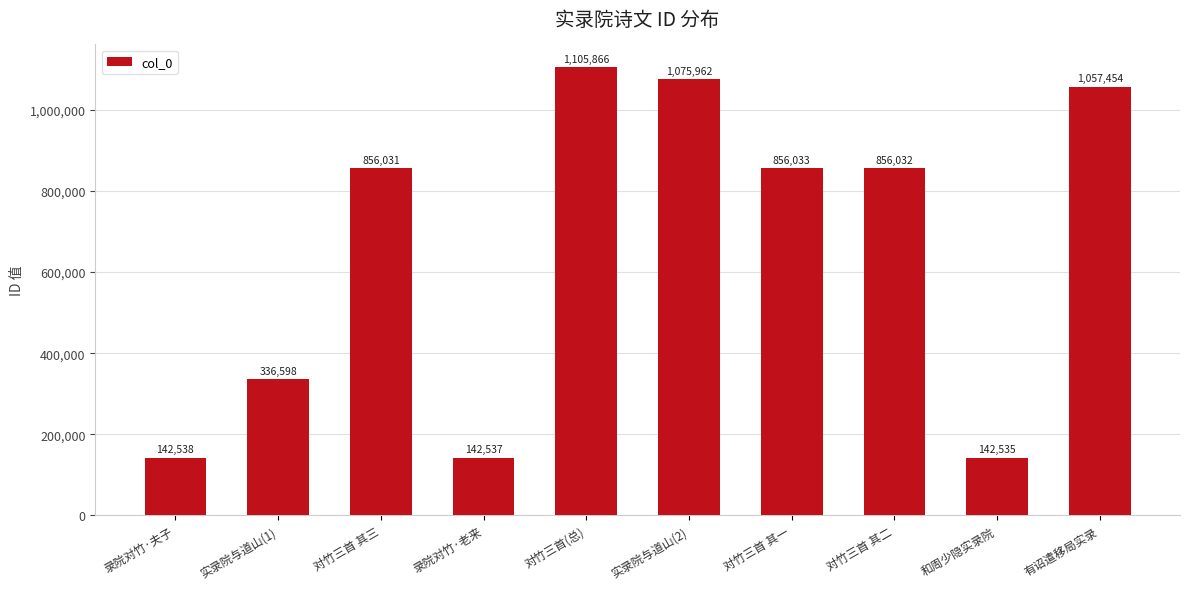

Are the bars grouped side by side (vs. stacked)?

No